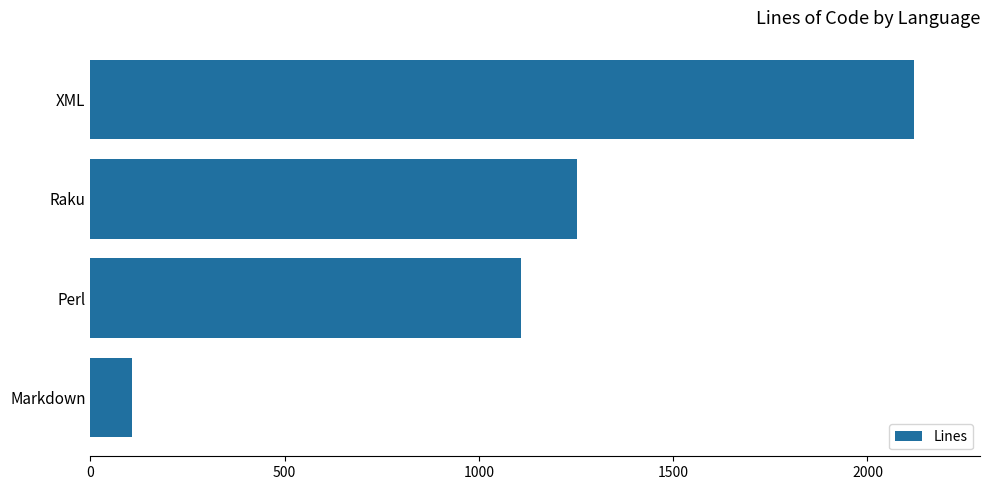

What is the greatest value displayed?

2120